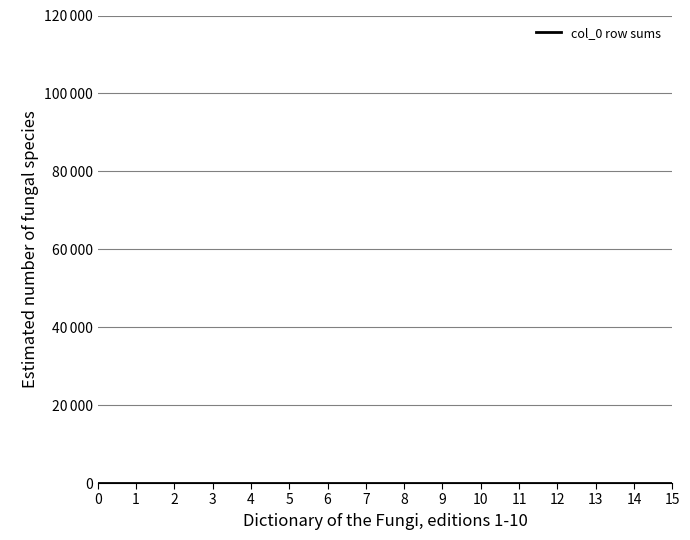

What is the value of the 10th point from the left?

9